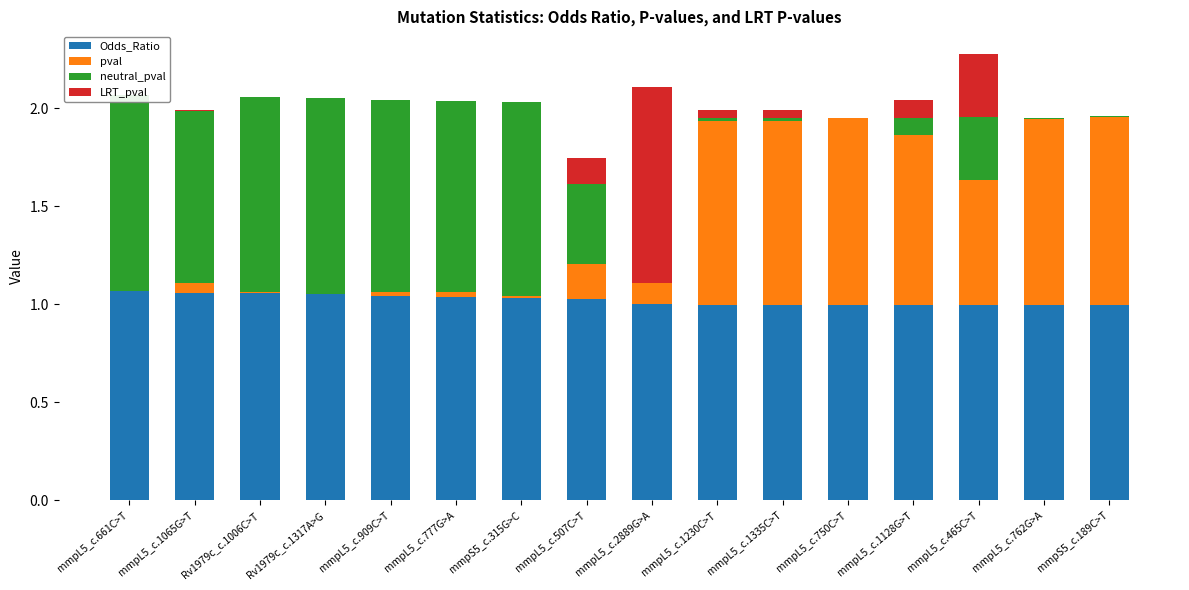

Which category has the highest value across all series?

mmpL5_c.661C>T